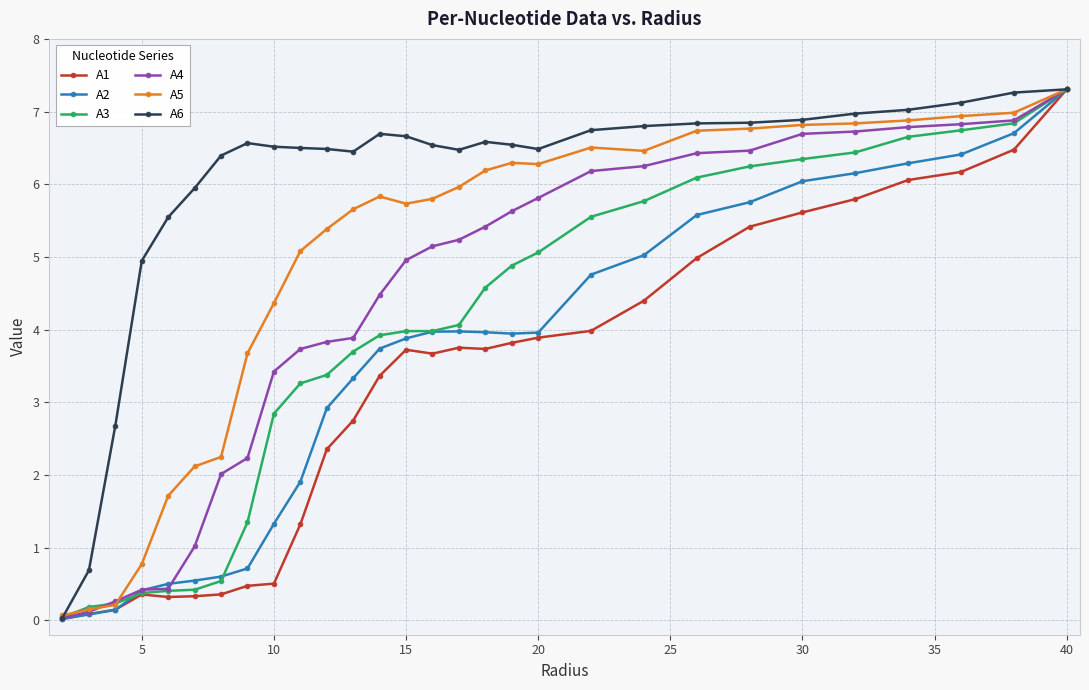

True or false: A1 has more than 0 points higher than both neighbors.

True